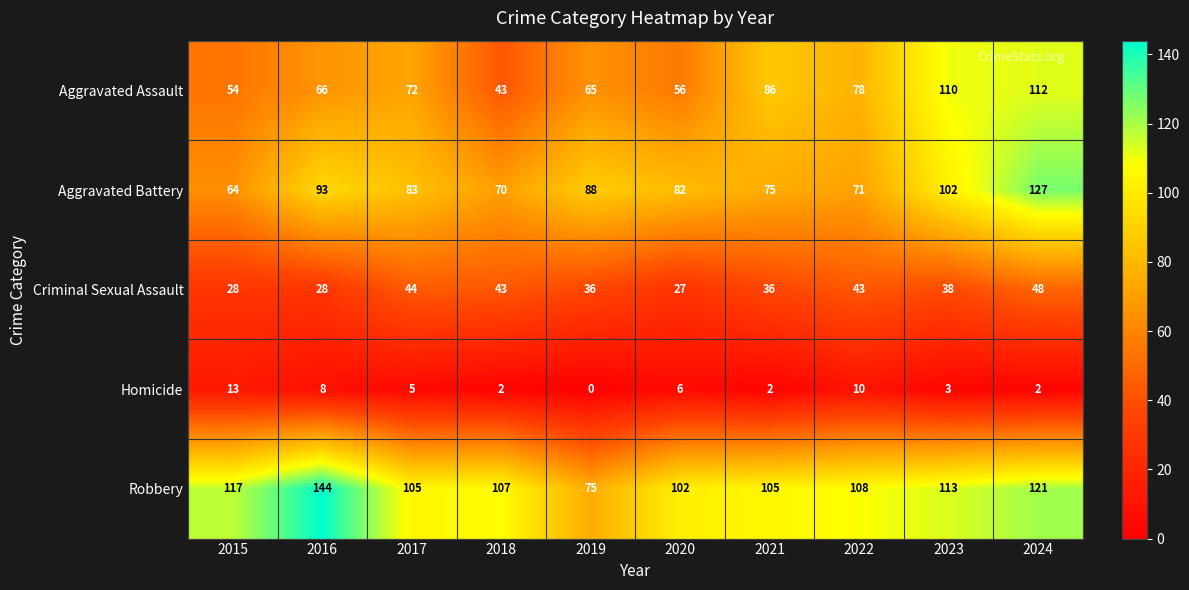

At how many categories does at least one series exceed 4?

10